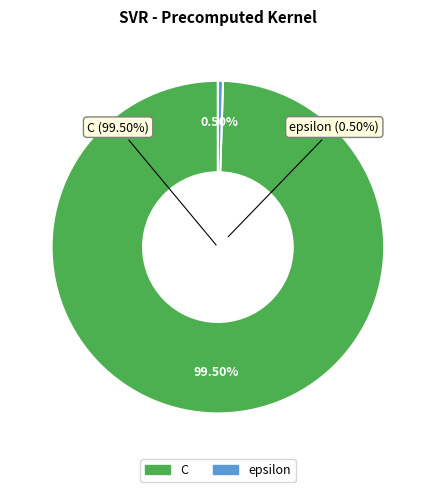

Rank the categories by value from lowest to highest.

epsilon, C